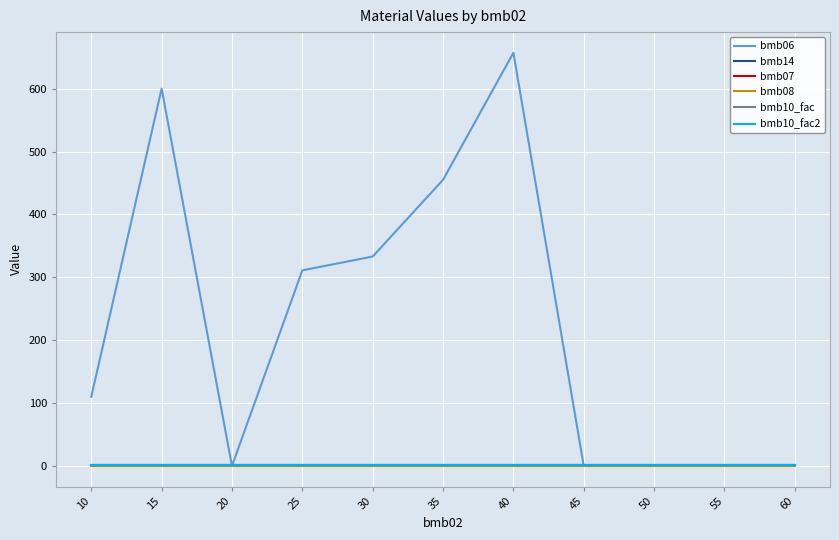

Is this an area chart (filled region under the line)?

No